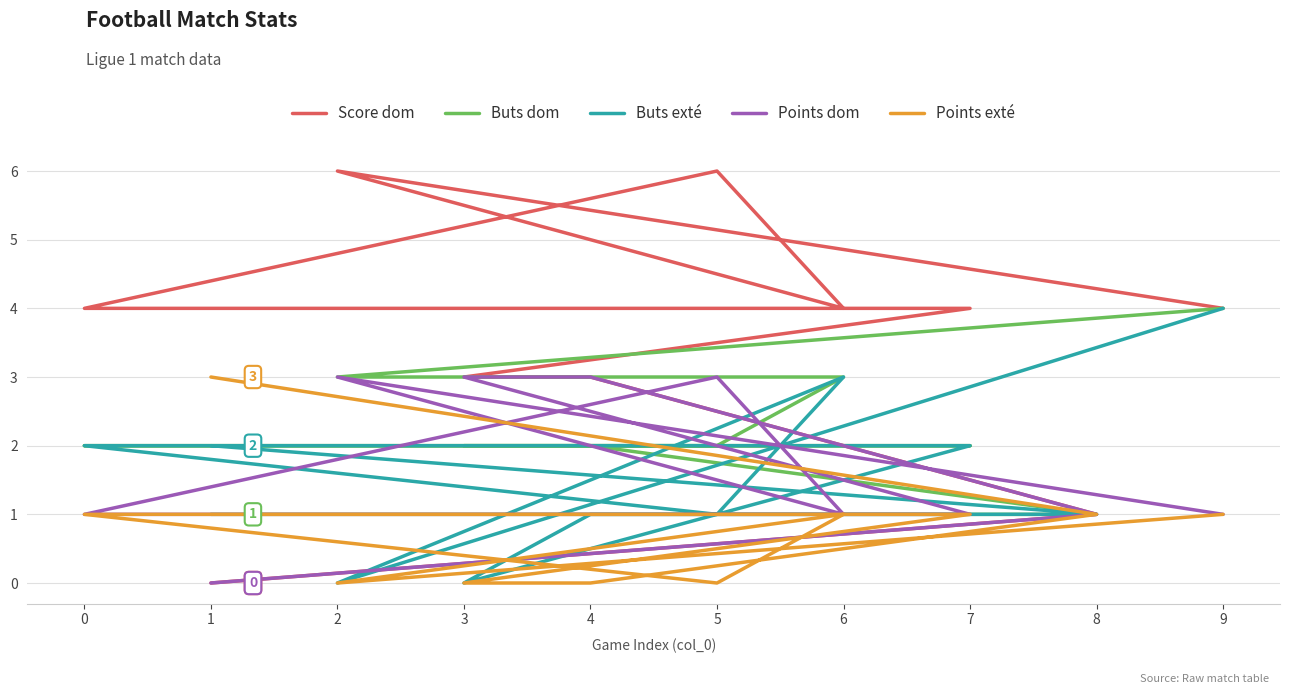

Between 1 and 8, which is larger?

8